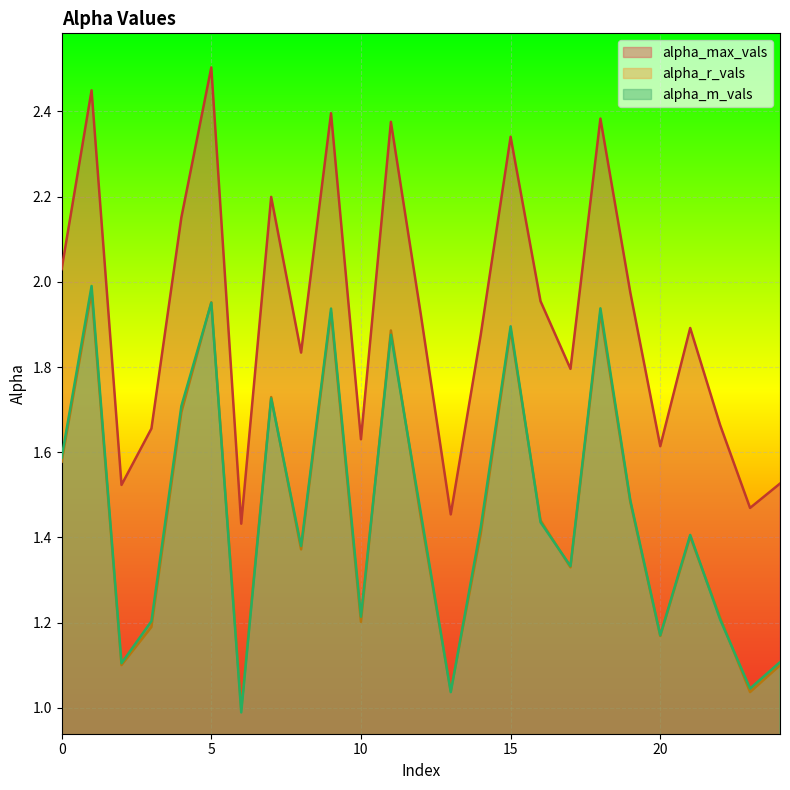

Reading left to right, what are all the values shown in this chart?

alpha_max_vals: 2.0	2.4	1.5	1.7	2.2	2.5	1.4	2.2	1.8	2.4	1.6	2.4	1.9	1.5	1.9	2.3	2.0	1.8	2.4	2.0	1.6	1.9	1.7	1.5	1.5
alpha_r_vals: 1.6	2.0	1.1	1.2	1.7	2.0	1.0	1.7	1.4	1.9	1.2	1.9	1.4	1.0	1.4	1.9	1.4	1.3	1.9	1.5	1.2	1.4	1.2	1.0	1.1
alpha_m_vals: 1.6	2.0	1.1	1.2	1.7	2.0	1.0	1.7	1.4	1.9	1.2	1.9	1.5	1.0	1.4	1.9	1.4	1.3	1.9	1.5	1.2	1.4	1.2	1.0	1.1